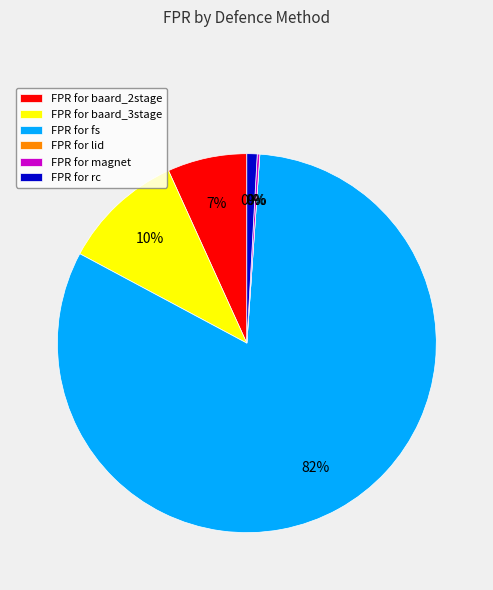

What is the majority slice?

fs